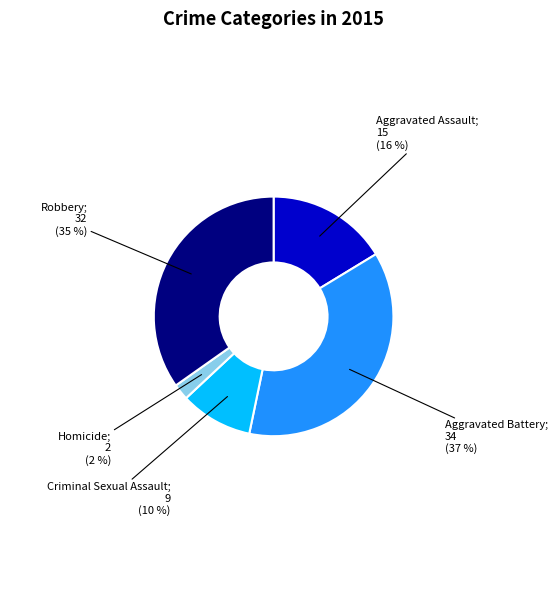

To the nearest percent, what is the difference between the largest and smallest slice percentages?

35%